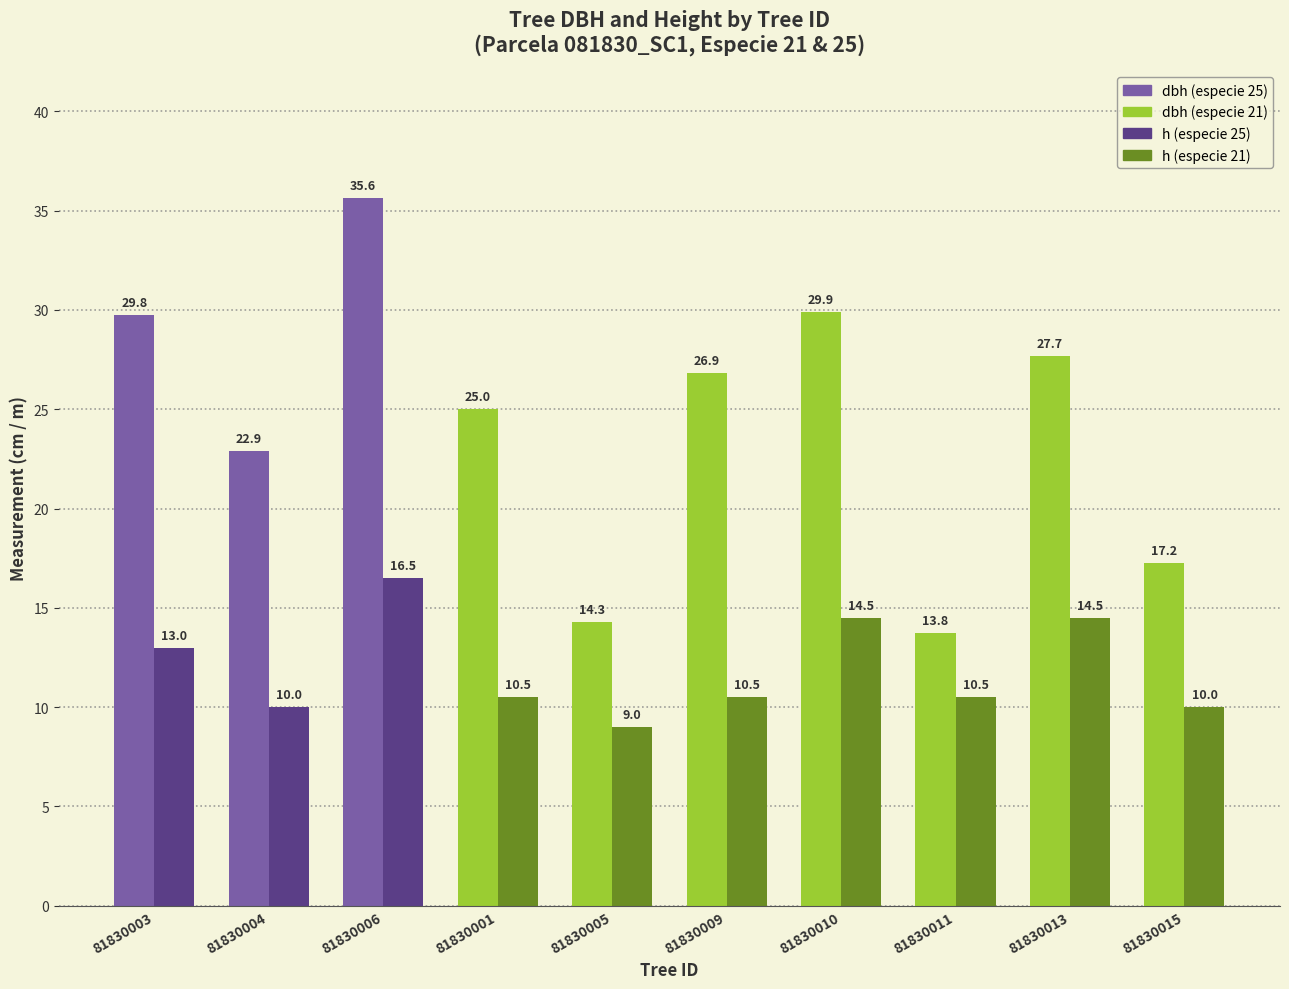

How many groups of bars are there?

10